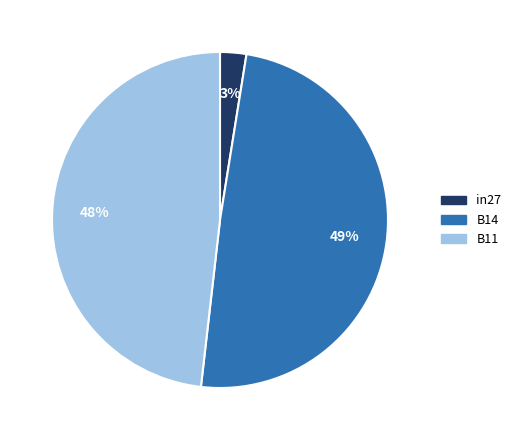

Count the number of slices in the pie.

3